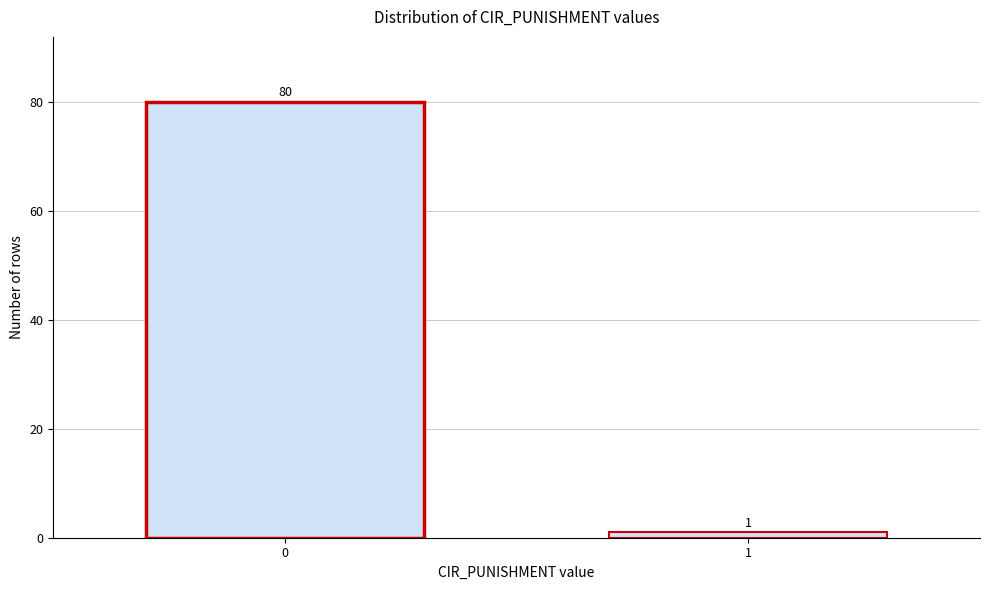

Reading left to right, list all the values displayed in this chart.

80	1